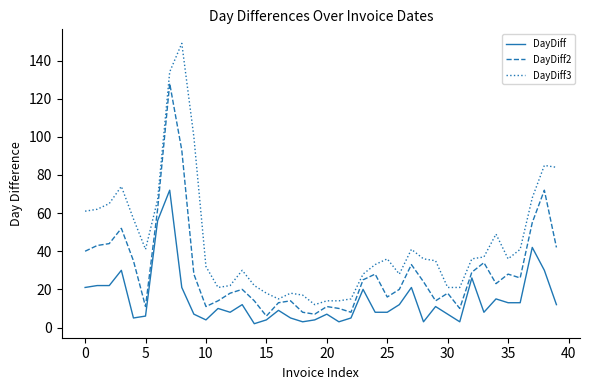

True or false: DayDiff and DayDiff3 cross at least once.

False